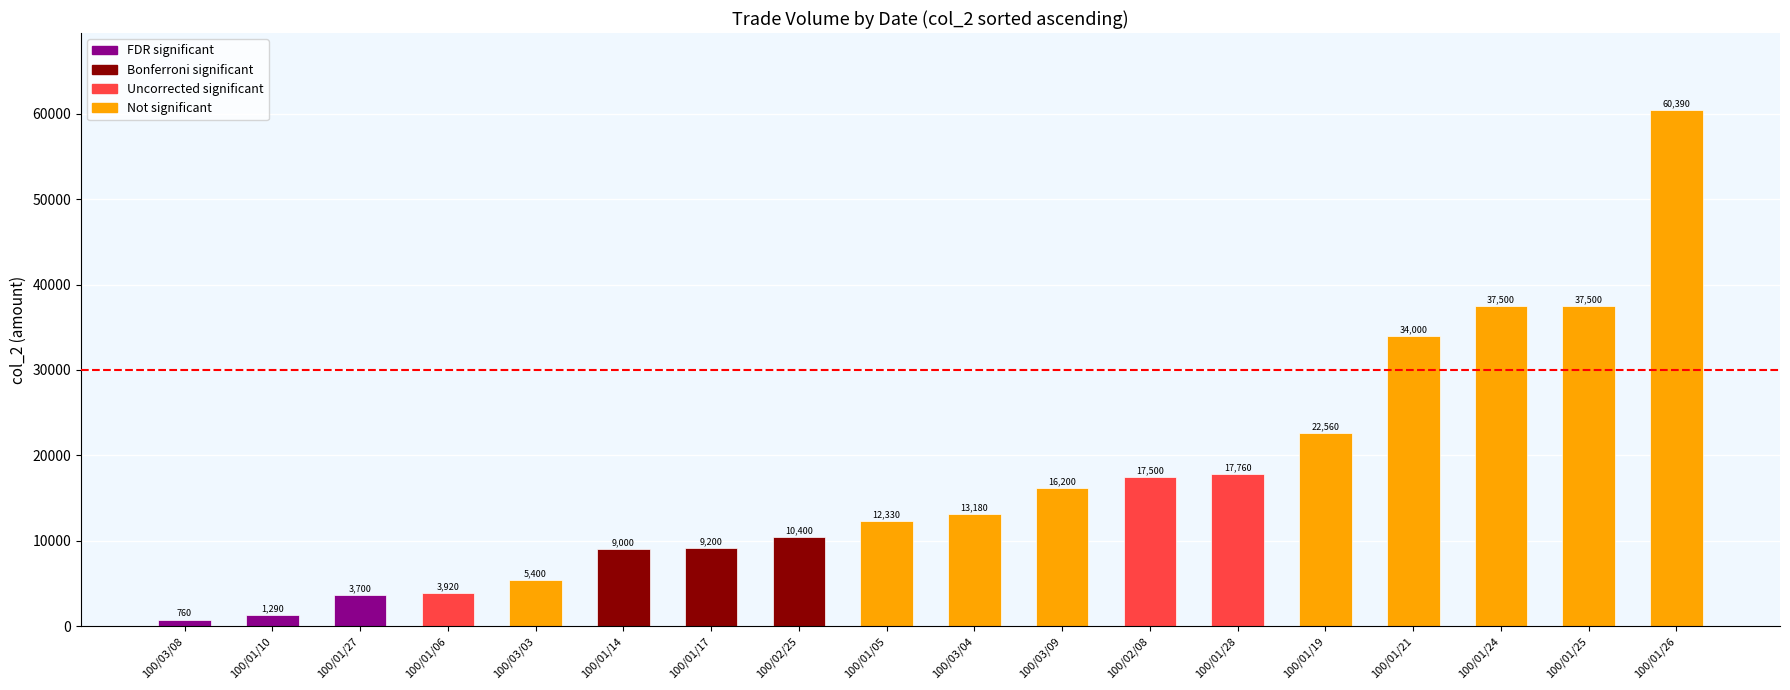

Between 100/03/08 and 100/01/28, which is larger?

100/01/28